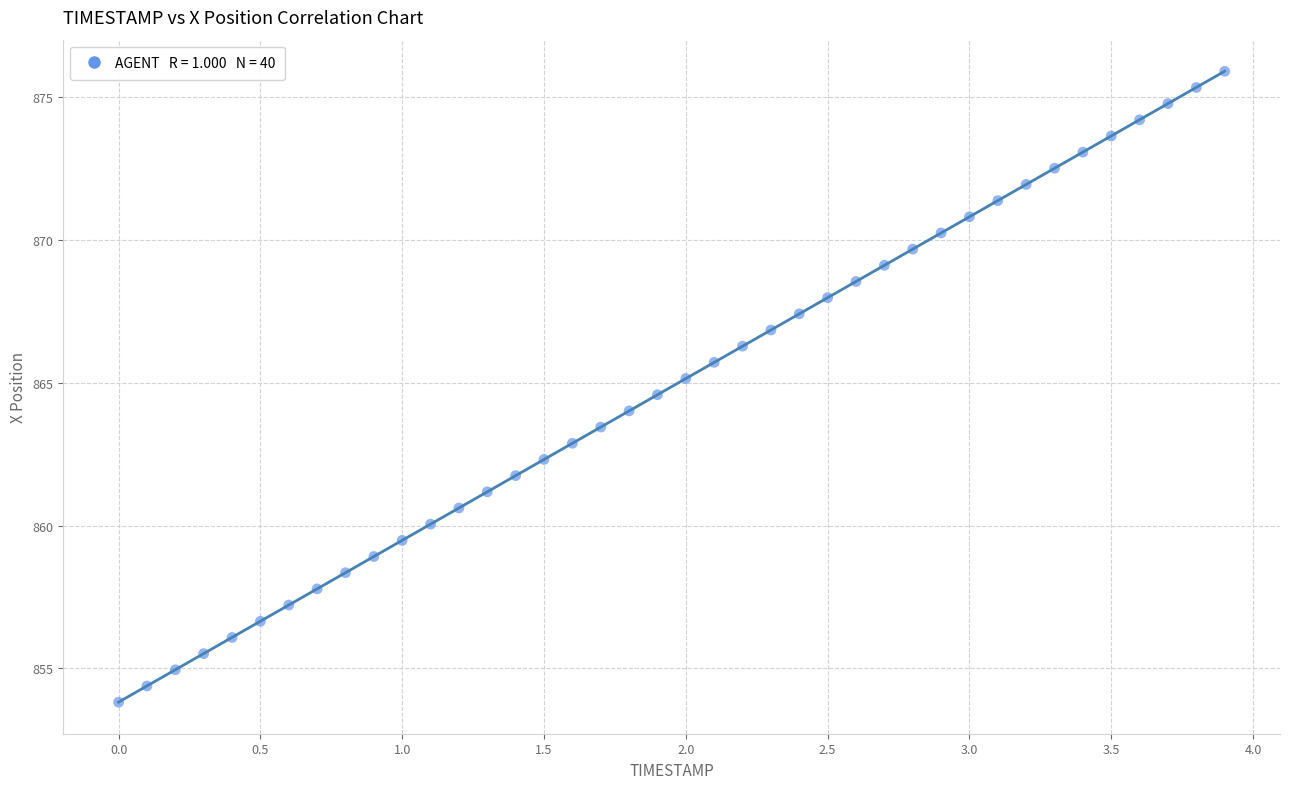

What is the range of Y values (max minus min)?

22.1